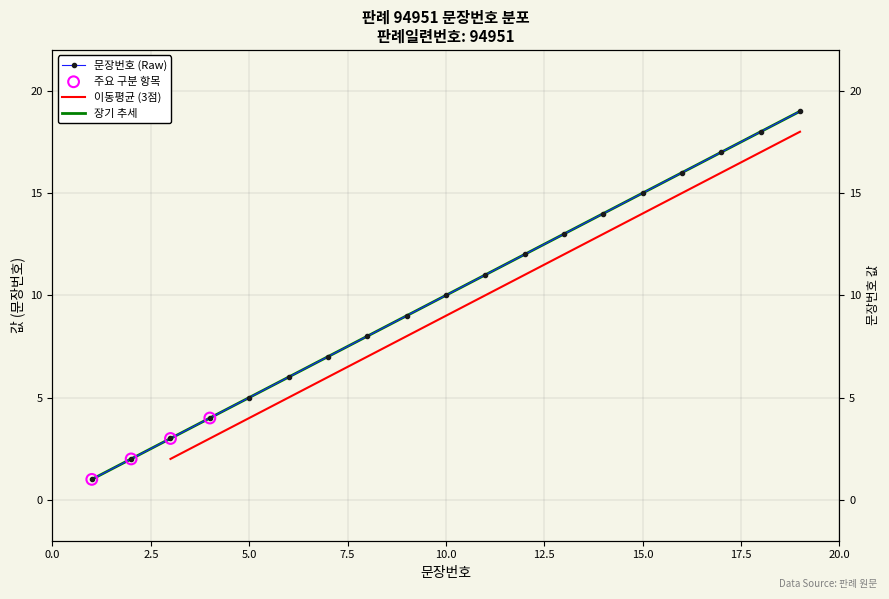

Between 6 and 3, which is larger?

6